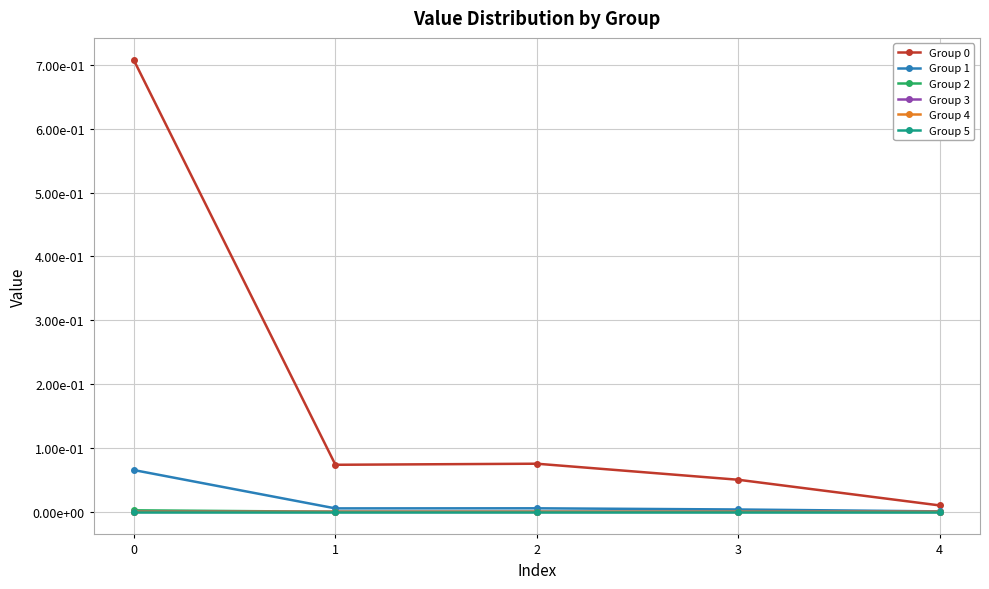

The value of Group 0 at 2 is 0.1. True or false?

True